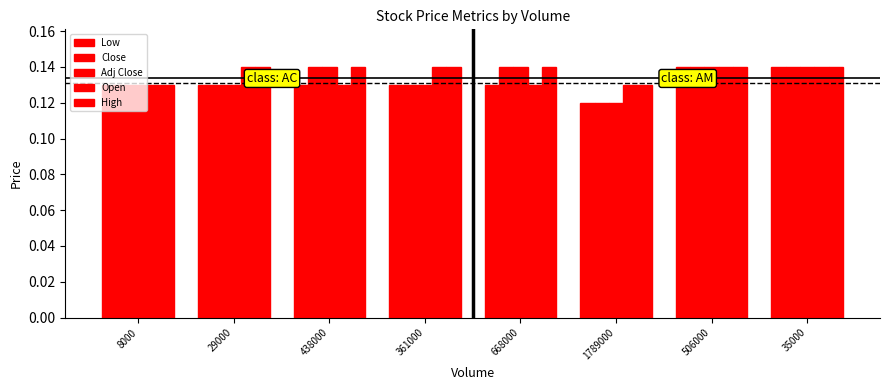

What is the total value across all series at 438000?

0.7